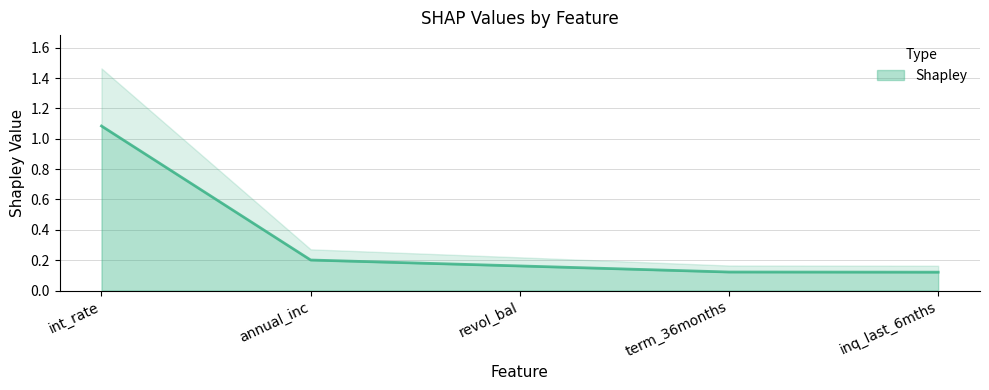

What value does the data have at revol_bal?

0.2